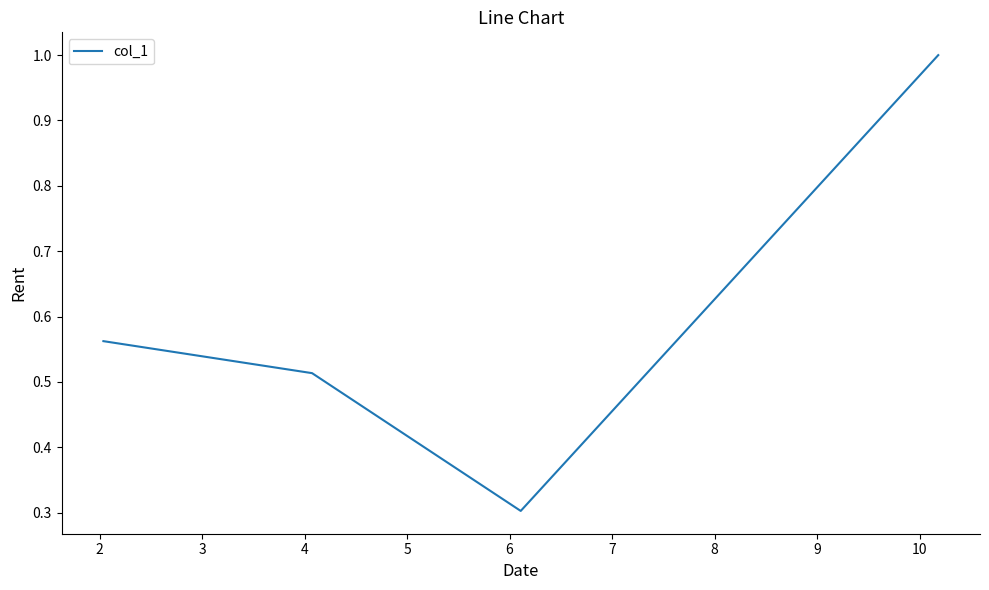

What is the minimum value shown in the chart?

0.3